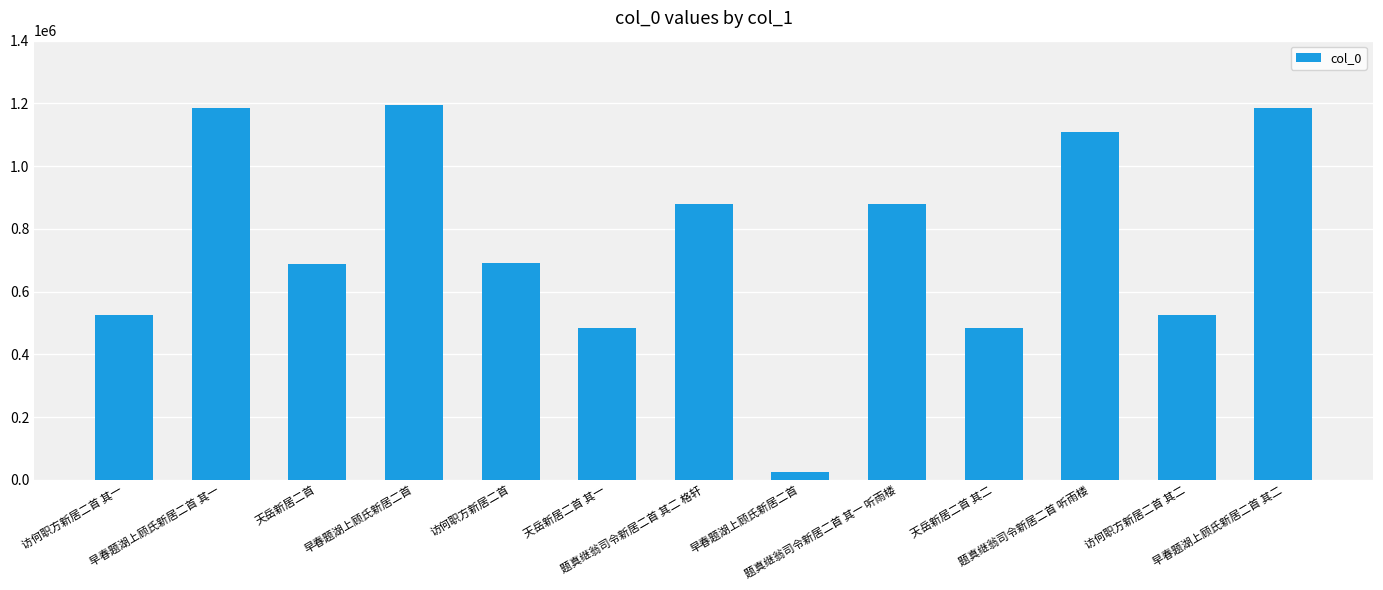

At which label does the data first exceed 691724?

早春题湖上顾氏新居二首 其一